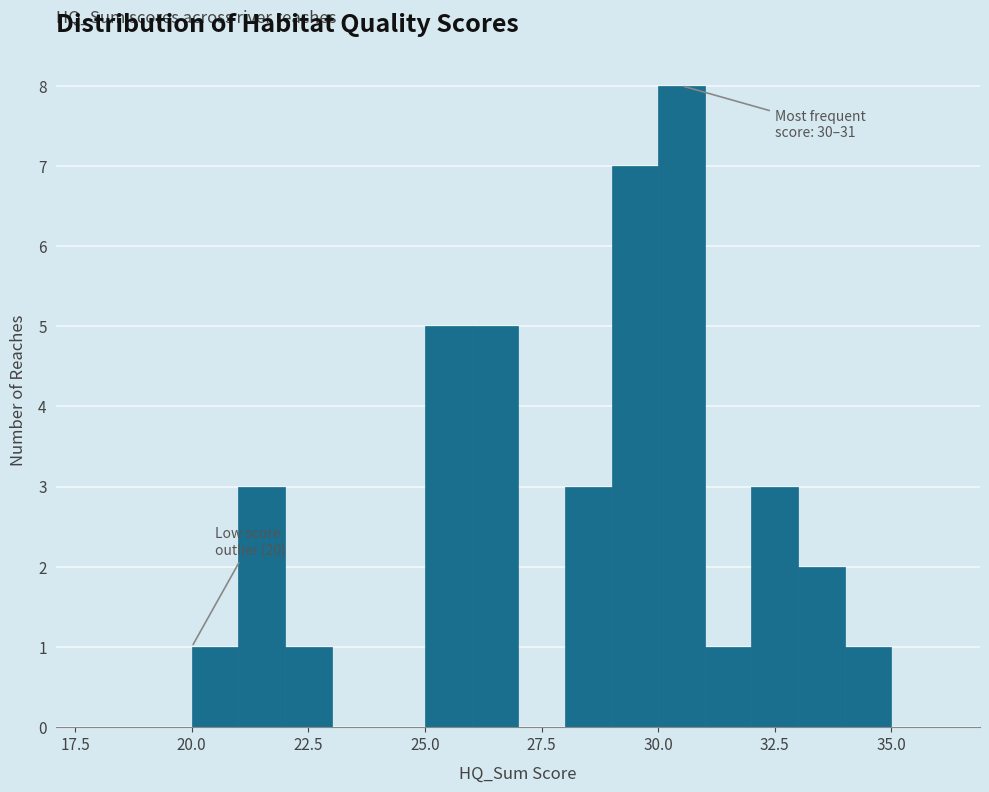

Read against the x-axis, roughly where is the centre of the tallest bar?

30.5